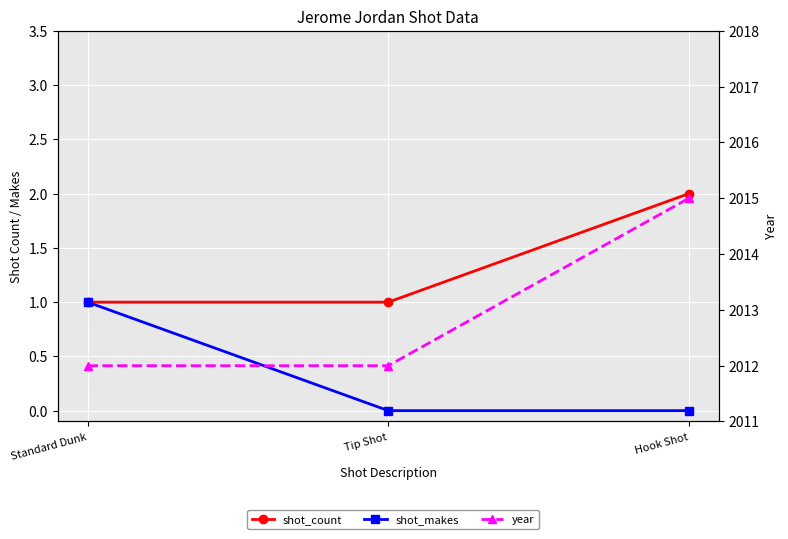

Which series has the largest range (max minus min)?

year